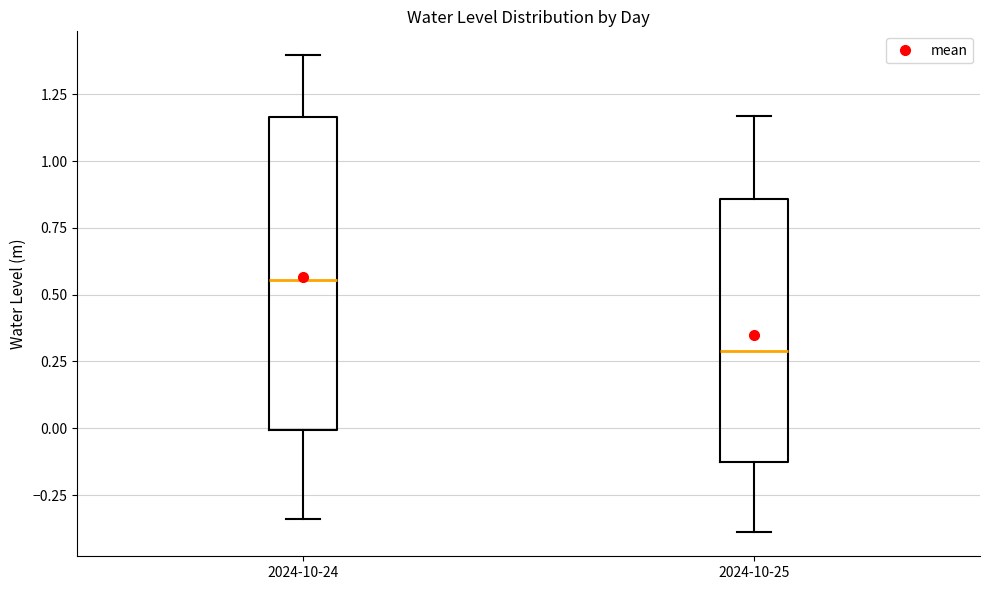

Which box has the highest median line?

2024-10-24